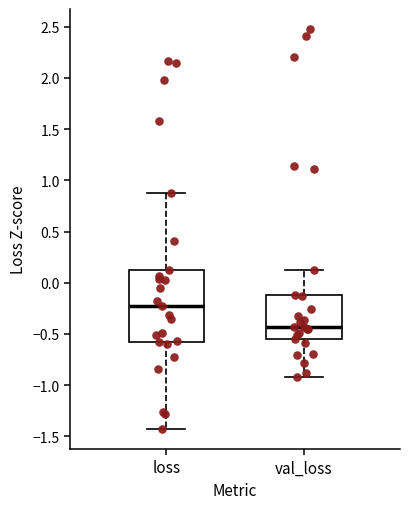

Which box has the highest median line?

loss